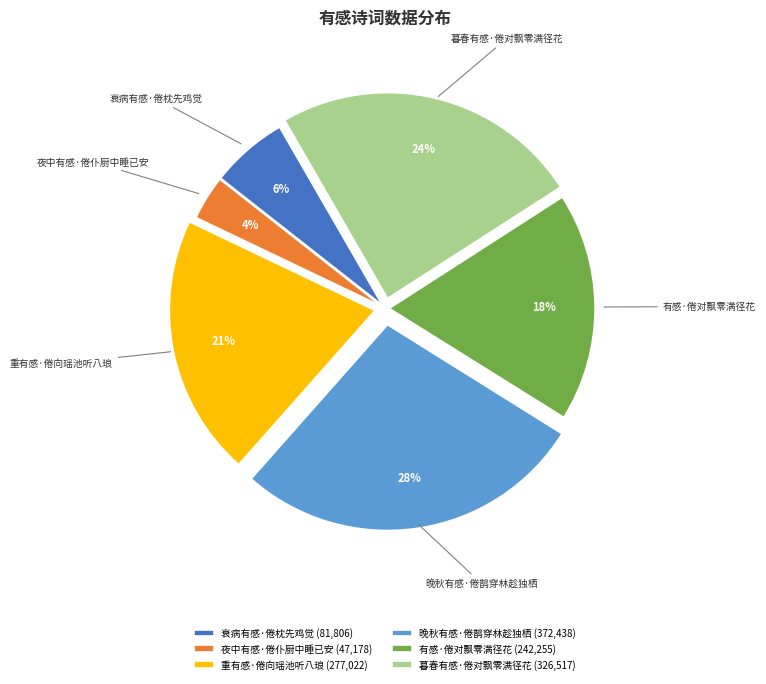

To the nearest percent, what portion does 重有感·倦向瑶池听八琅 represent?

21%